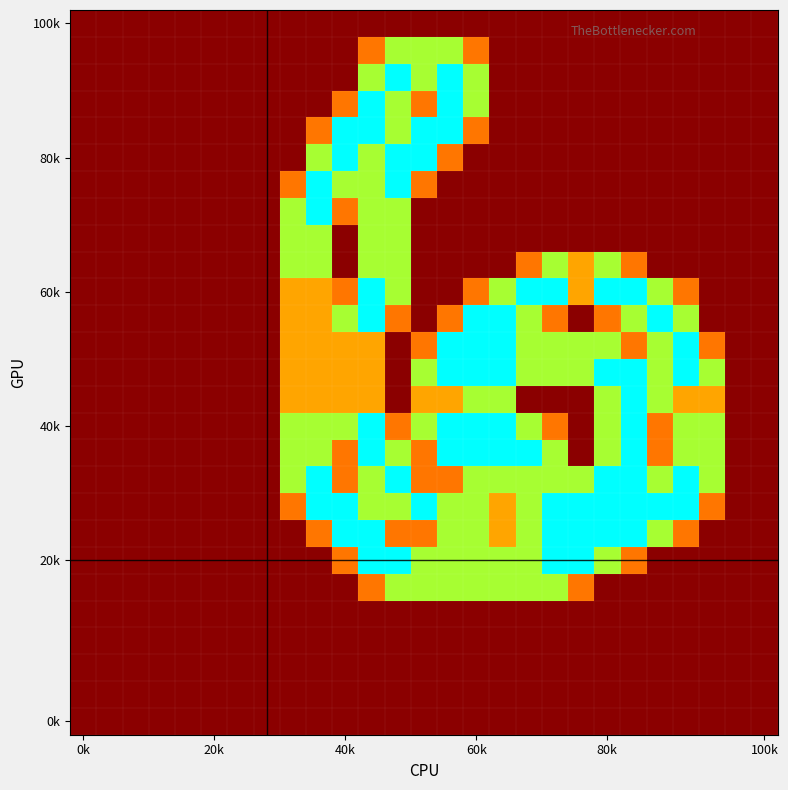

At how many categories does at least one series exceed 0?

17